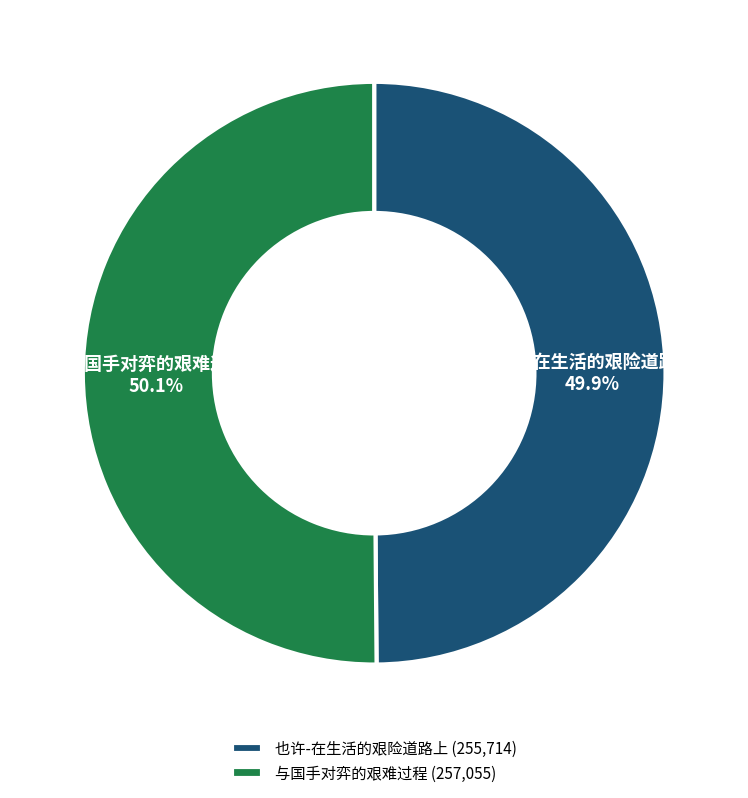

Is there a majority slice in this chart?

Yes